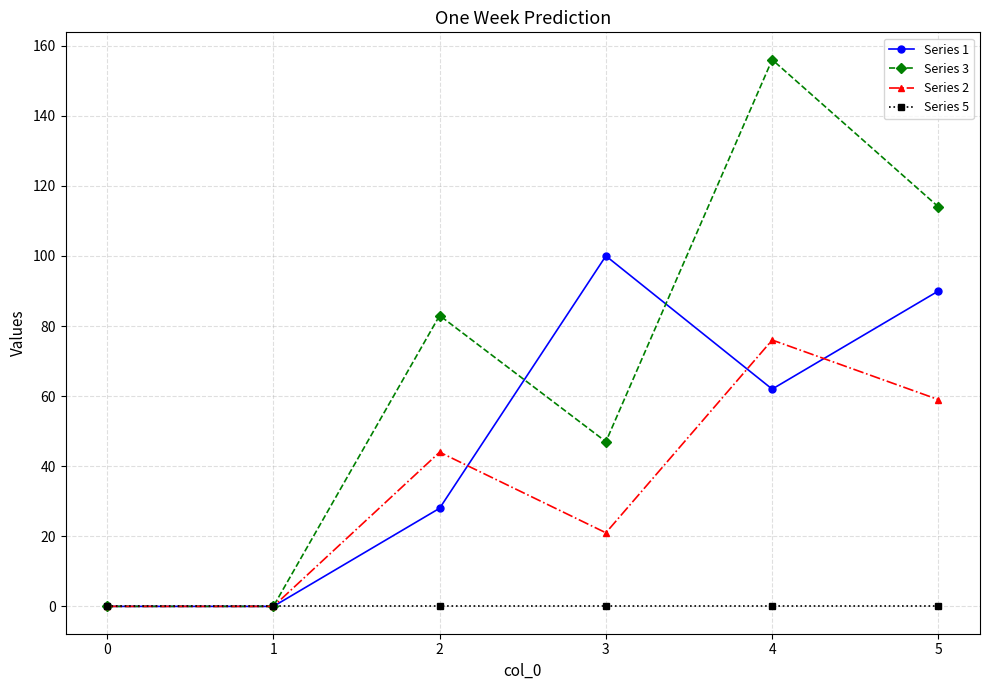

What is the value of the Series 3 point at the 3rd from the left?

83